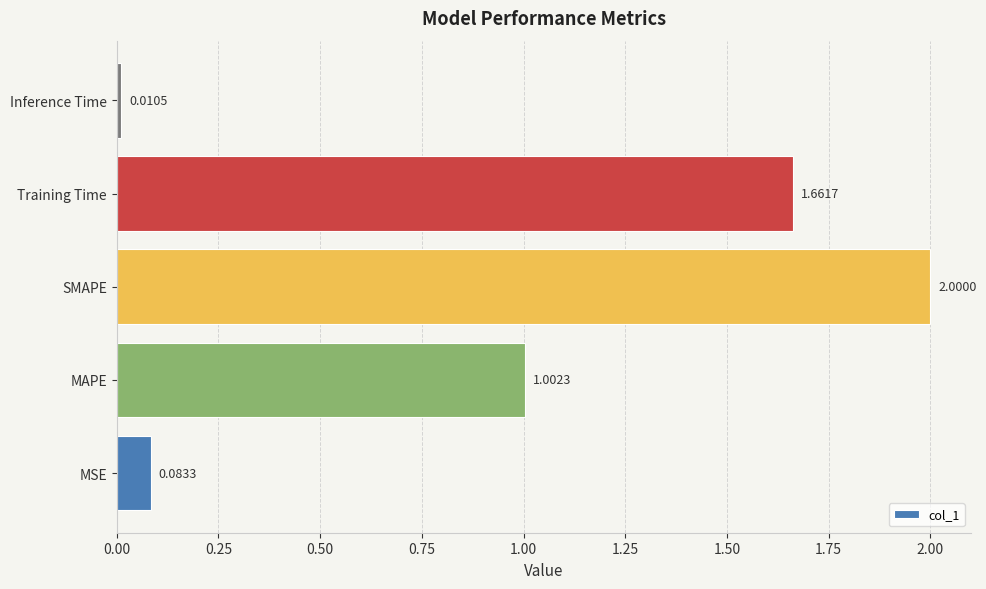

At which label is the value closest to 1?

MAPE